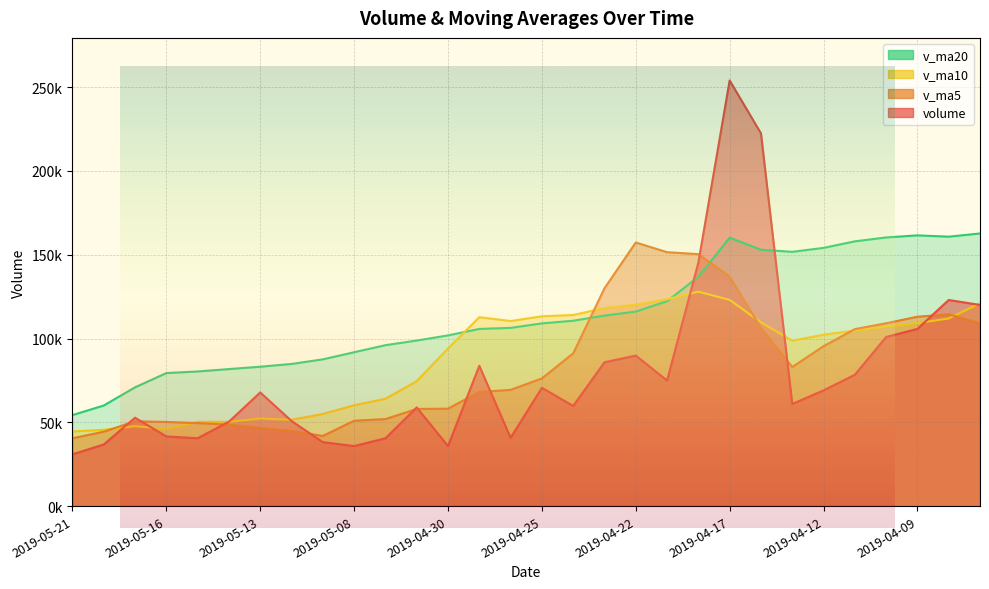

What is the total value across all series at 2019-05-17?

222007.5